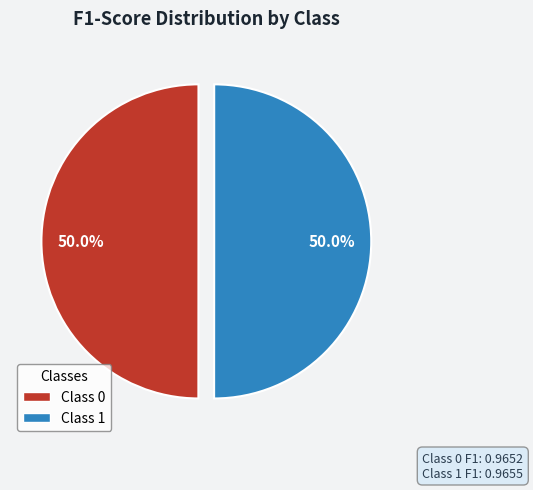

Count the number of slices in the pie.

2